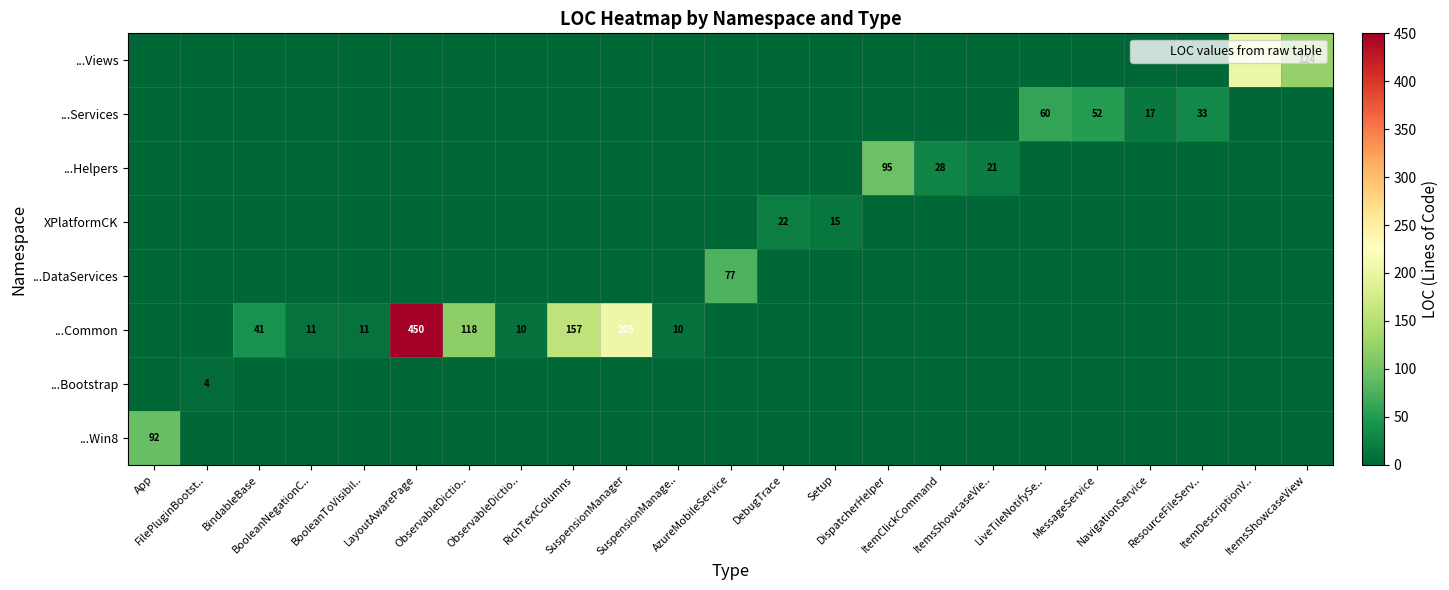

What is the spread (max minus min) of values at AzureMobileService?

77